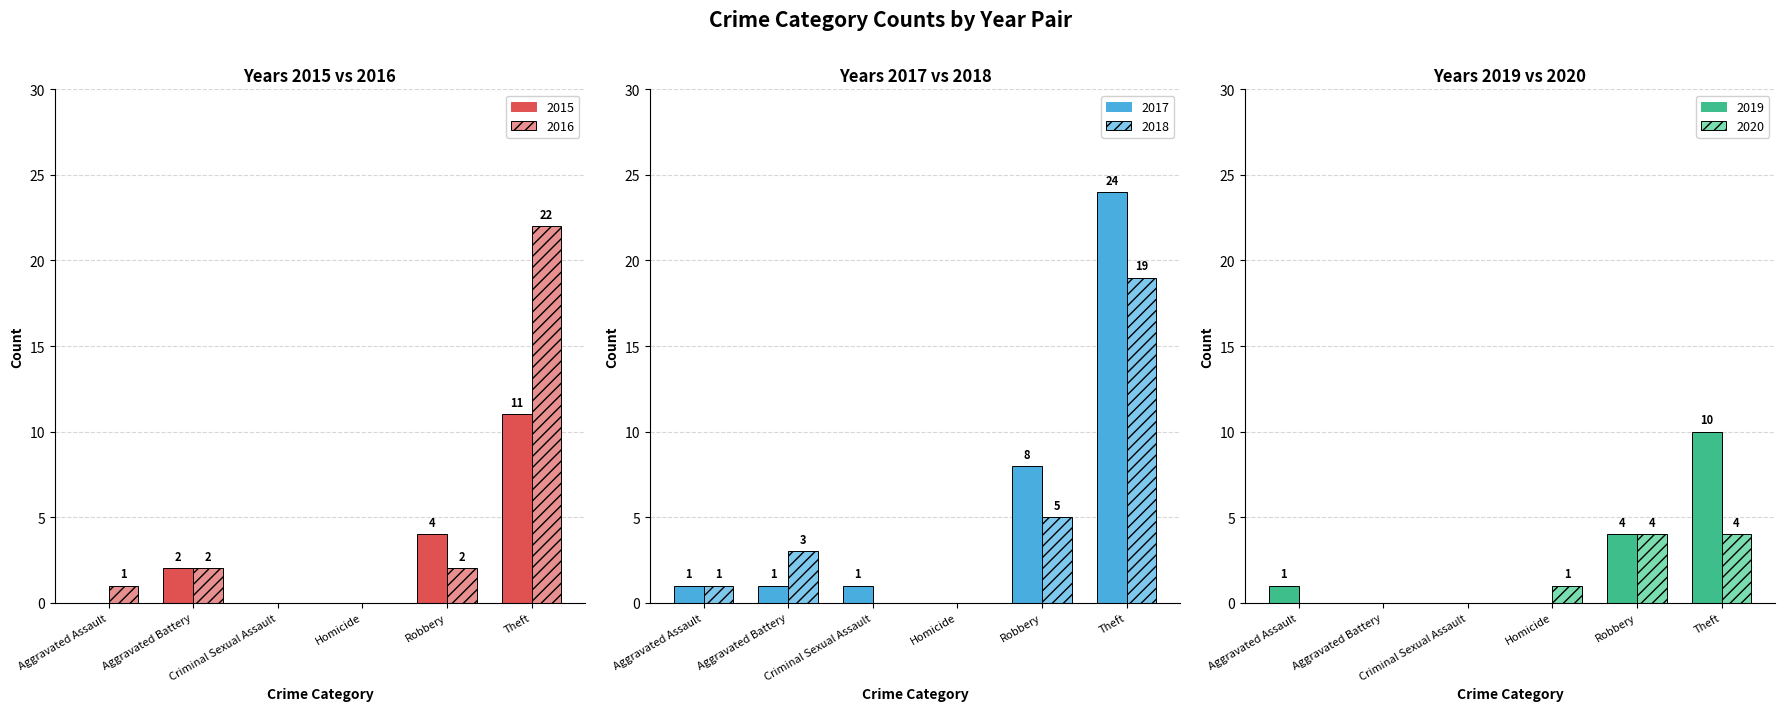

At which label is 2019 closest to 5?

Robbery